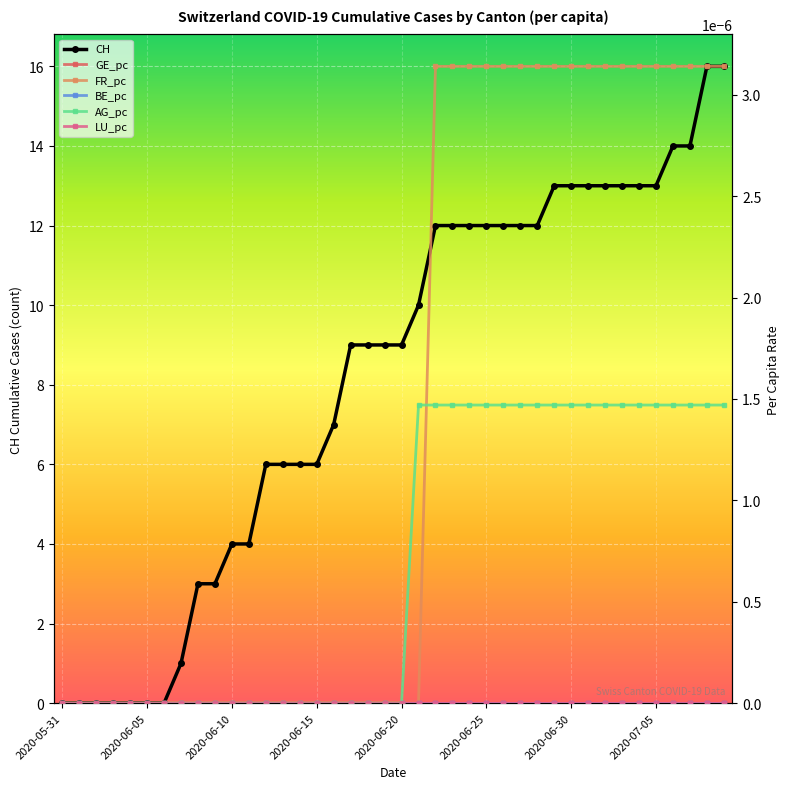

The LU_pc series shows 0.0 at 2020-05-31. True or false?

True